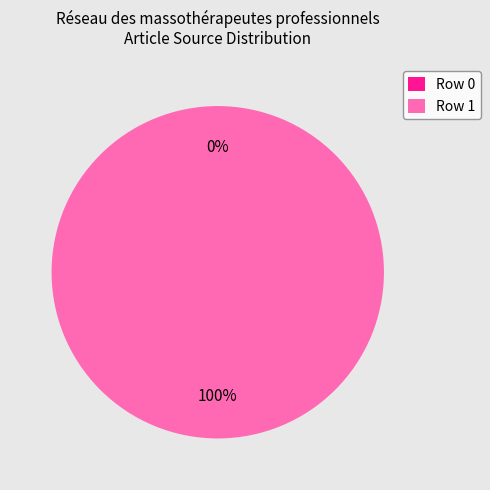

What is the total percentage of Row 1 and Row 0?

100.0%